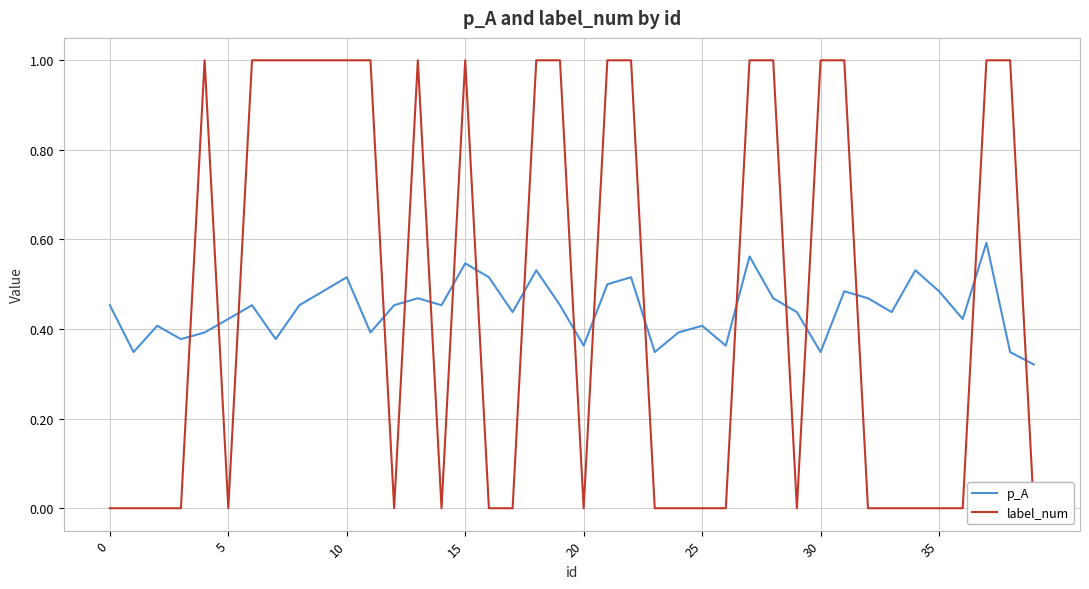

What is the difference between the maximum and minimum values in the label_num series?

1.0